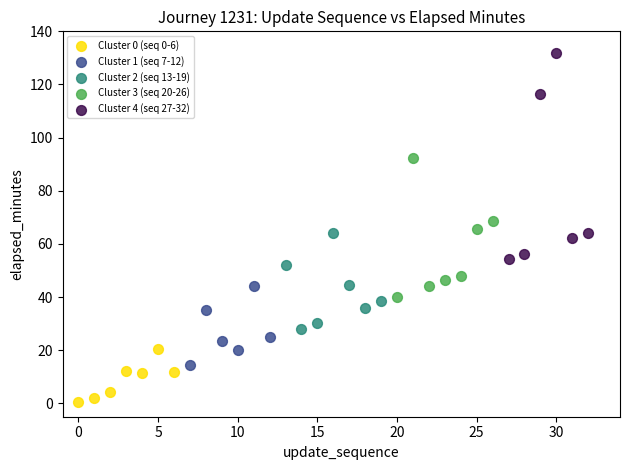

Which series has the widest spread of Y values?

Cluster 4 (seq 27-32)